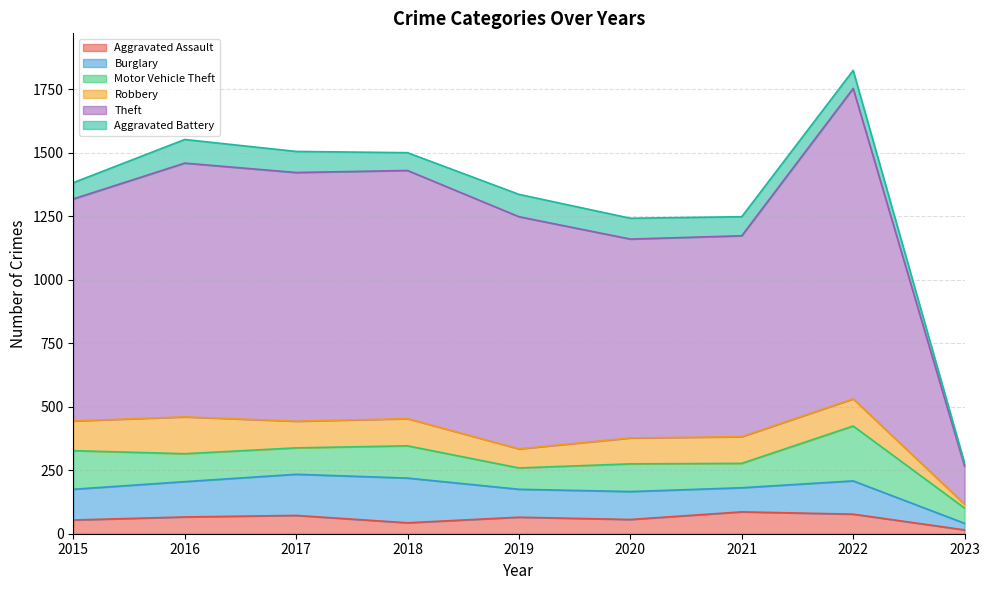

What is the value of the Burglary point at the 9th from the left?

26